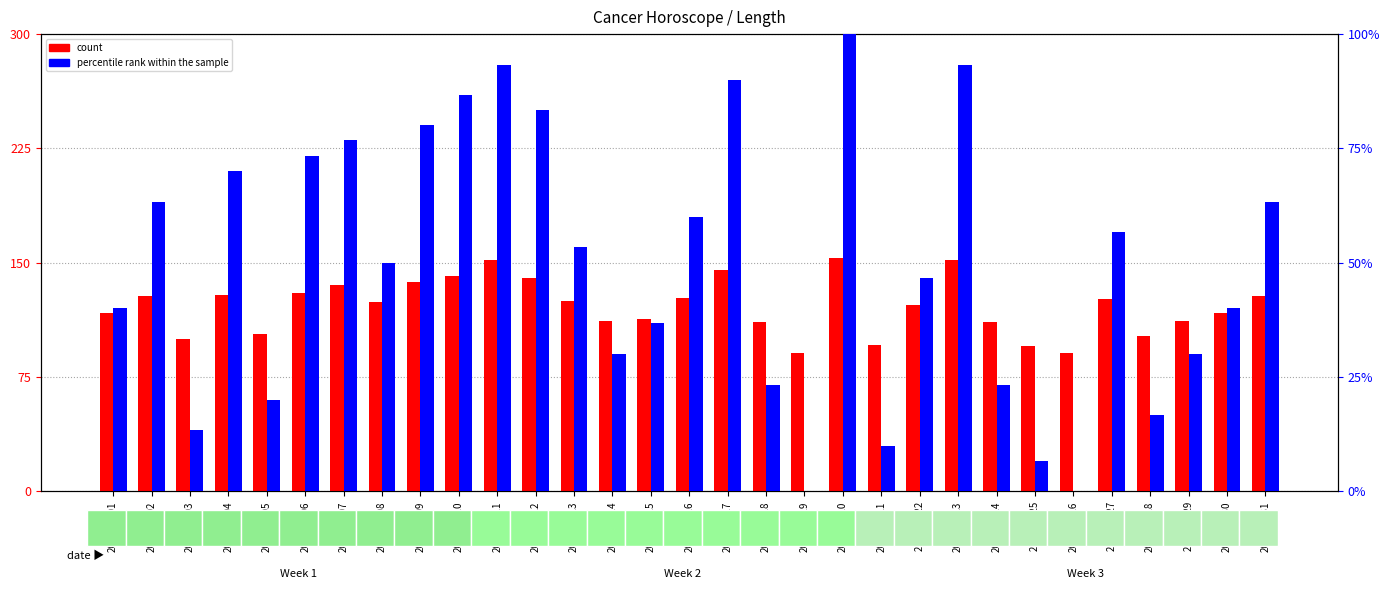

Reading right to left, extract all data points from this chart.

count: 2018-05-31=128.0	2018-05-30=117.0	2018-05-29=112.0	2018-05-28=102.0	2018-05-27=126.0	2018-05-26=91.0	2018-05-25=95.0	2018-05-24=111.0	2018-05-23=152.0	2018-05-22=122.0	2018-05-21=96.0	2018-05-20=153.0	2018-05-19=91.0	2018-05-18=111.0	2018-05-17=145.0	2018-05-16=127.0	2018-05-15=113.0	2018-05-14=112.0	2018-05-13=125.0	2018-05-12=140.0	2018-05-11=152.0	2018-05-10=141.0	2018-05-09=137.0	2018-05-08=124.0	2018-05-07=135.0	2018-05-06=130.0	2018-05-05=103.0	2018-05-04=129.0	2018-05-03=100.0	2018-05-02=128.0	2018-05-01=117.0
percentile rank within the sample: 2018-05-31=63.3	2018-05-30=40.0	2018-05-29=30.0	2018-05-28=16.7	2018-05-27=56.7	2018-05-26=0.0	2018-05-25=6.7	2018-05-24=23.3	2018-05-23=93.3	2018-05-22=46.7	2018-05-21=10.0	2018-05-20=100.0	2018-05-19=0.0	2018-05-18=23.3	2018-05-17=90.0	2018-05-16=60.0	2018-05-15=36.7	2018-05-14=30.0	2018-05-13=53.3	2018-05-12=83.3	2018-05-11=93.3	2018-05-10=86.7	2018-05-09=80.0	2018-05-08=50.0	2018-05-07=76.7	2018-05-06=73.3	2018-05-05=20.0	2018-05-04=70.0	2018-05-03=13.3	2018-05-02=63.3	2018-05-01=40.0